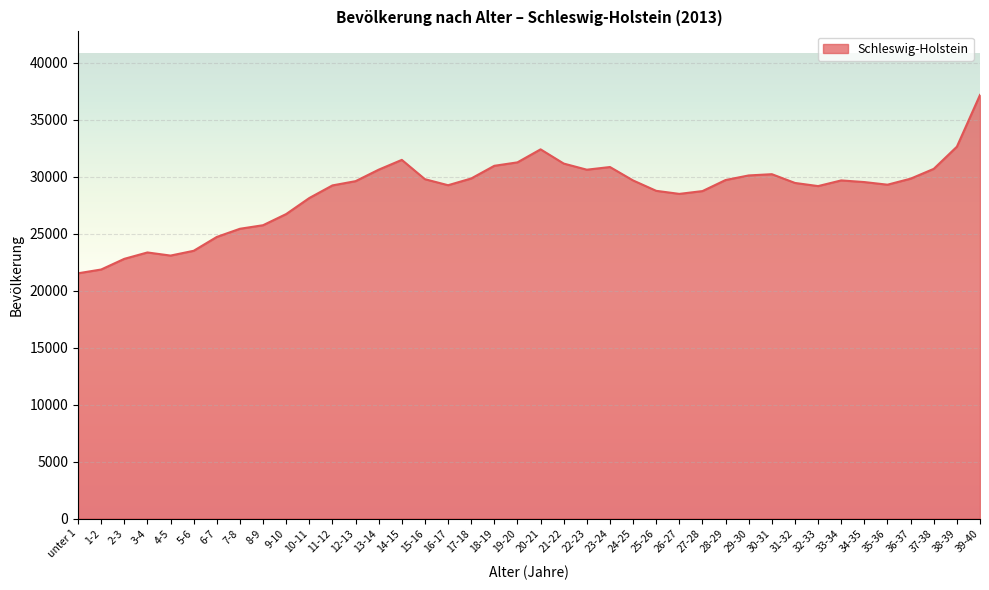

What is the difference between the values at 5-6 and 30-31?

6726